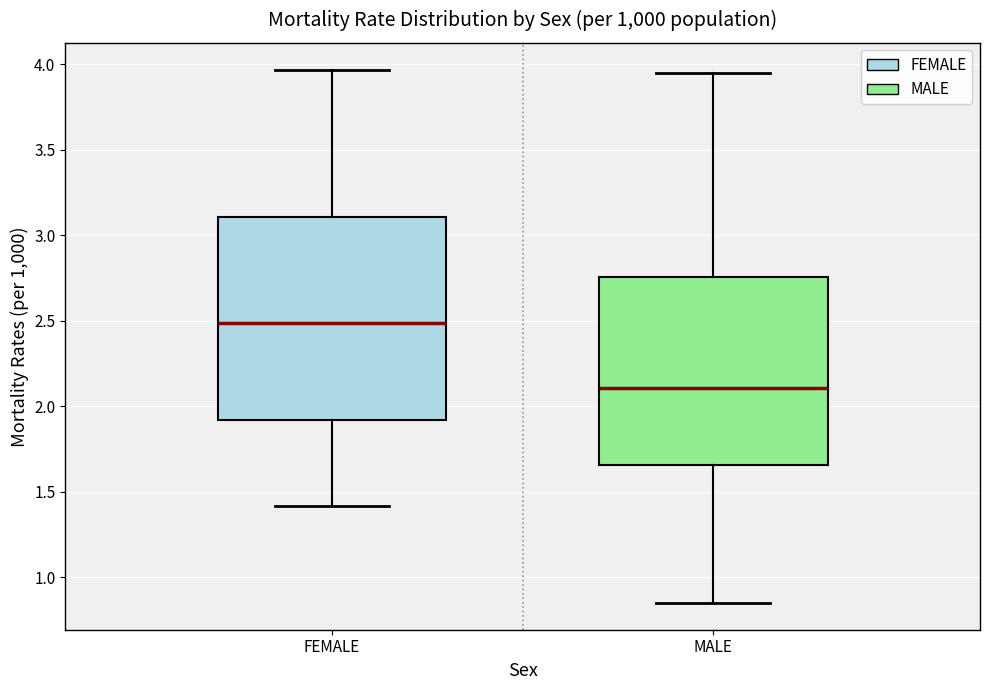

Where is the lower edge of the box for FEMALE on the y-axis? The values are not printed on the chart, so give them approximately, as read against the axis.

1.90